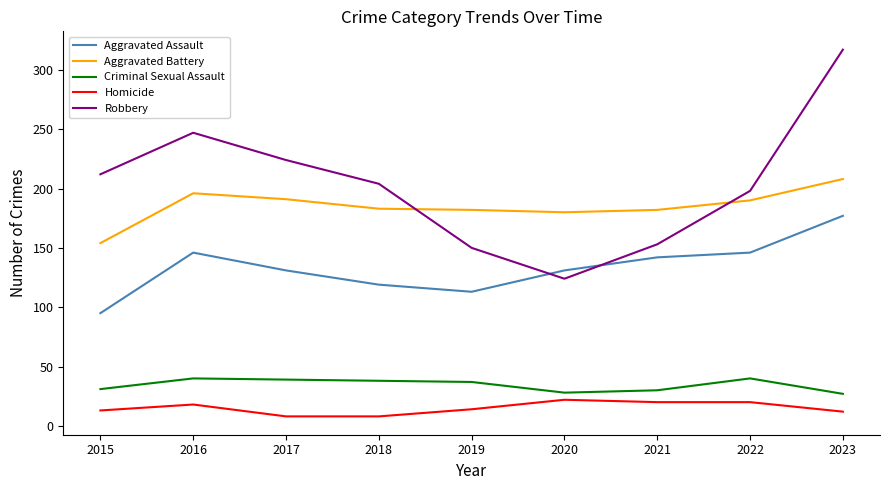

True or false: Aggravated Assault and Criminal Sexual Assault cross at least once.

False